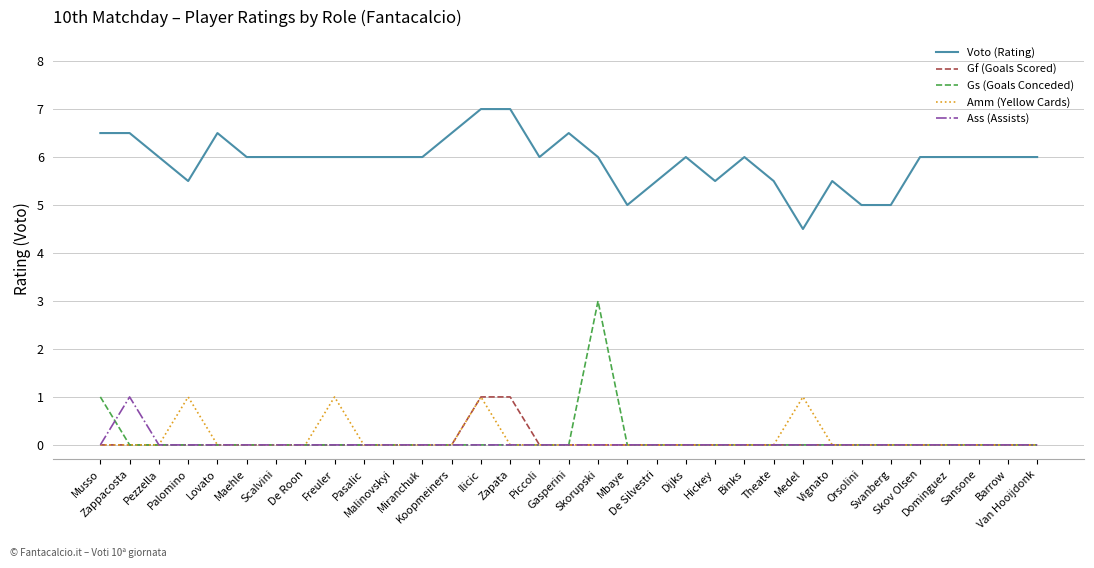

Count the Gf (Goals Scored) values in the range 0 to 1.

33